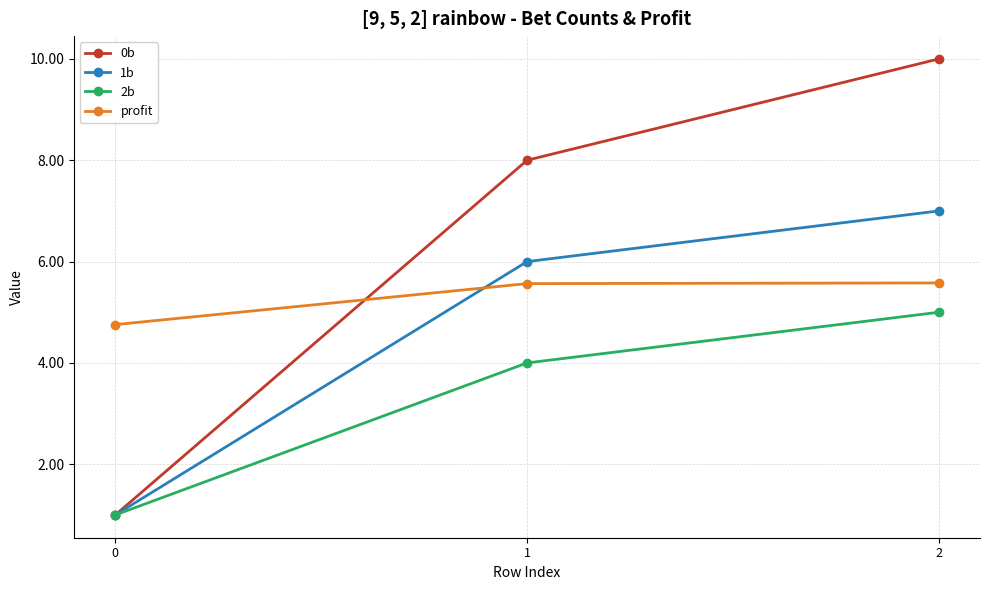

Is it true that 0b equals 8.0 at 1?

True